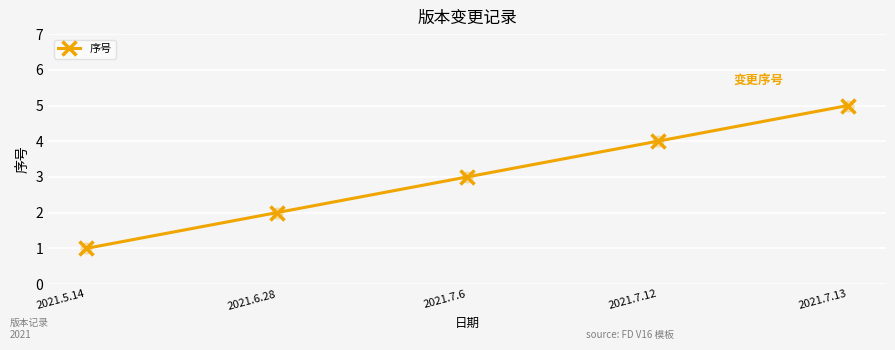

Between 2021.7.12 and 2021.7.6, which is larger?

2021.7.12